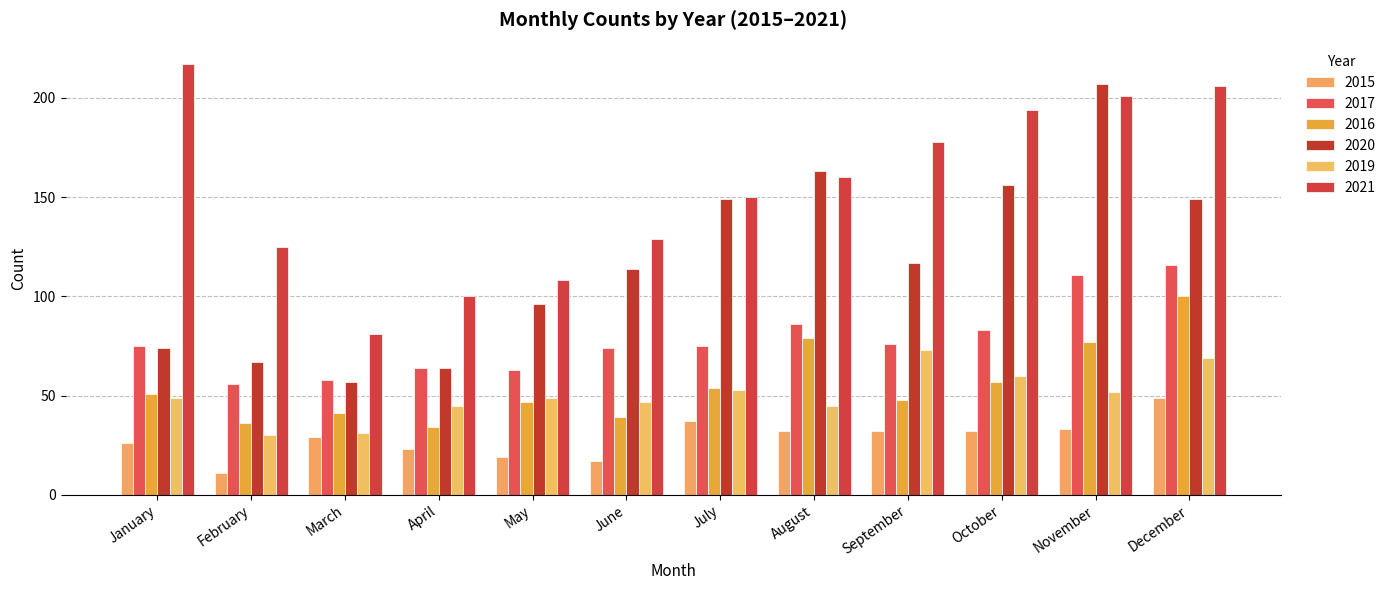

At how many categories does at least one series exceed 158?

6